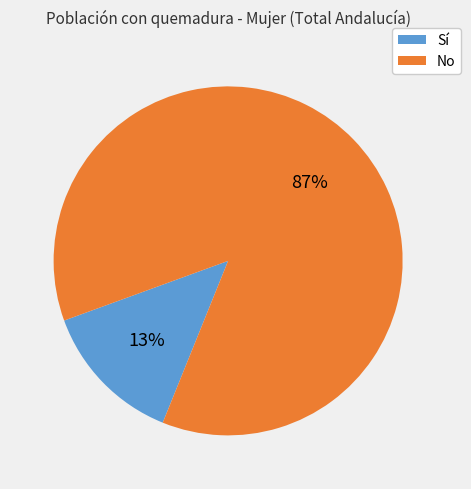

To the nearest percent, what is the average slice percentage?

50%